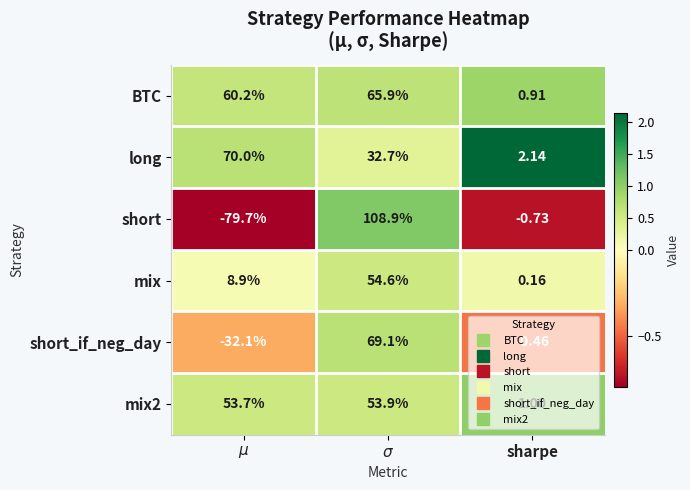

Where is mix2 nearest to the value 27?

sharpe